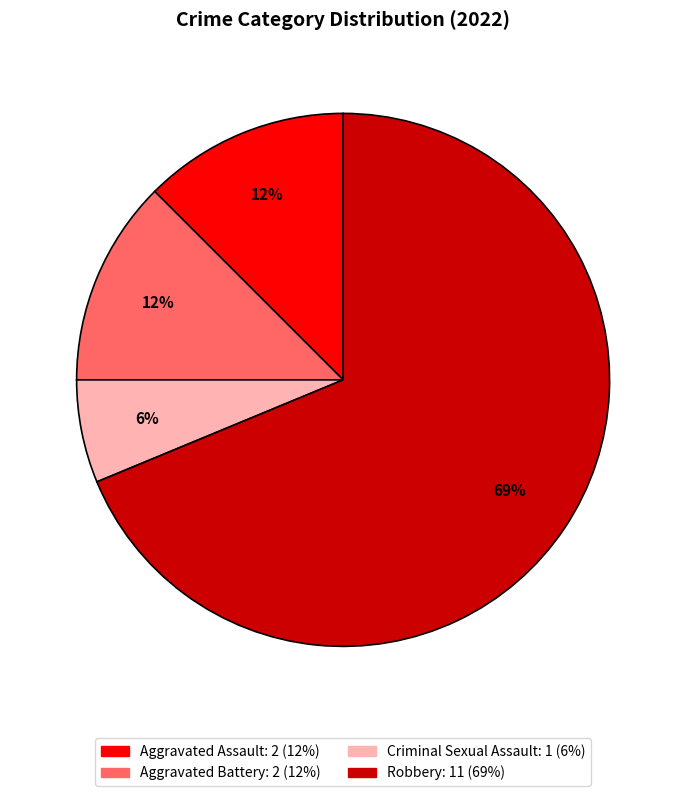

Which category accounts for the majority?

Robbery